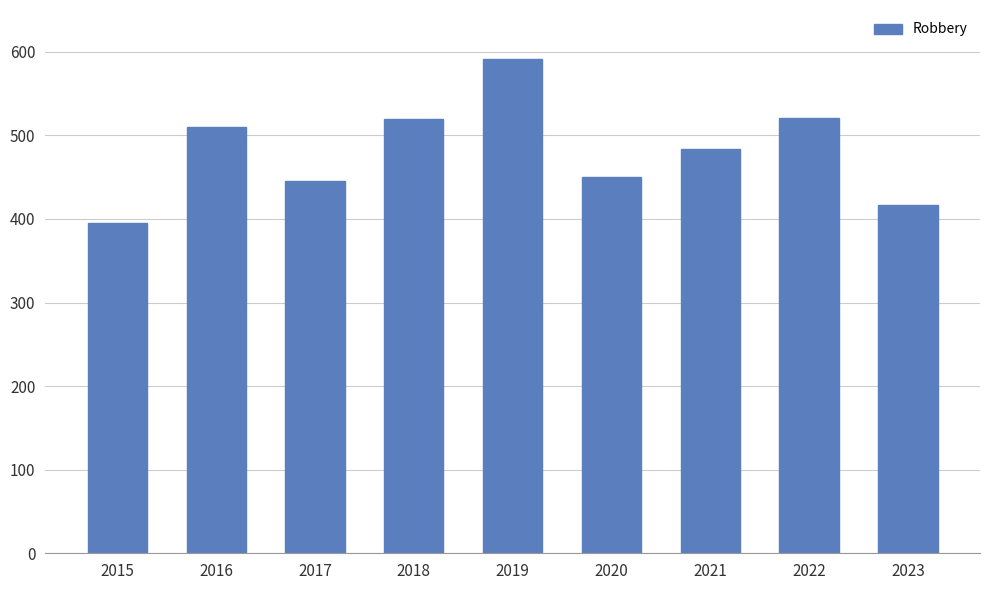

How many data points are less than 484?

4